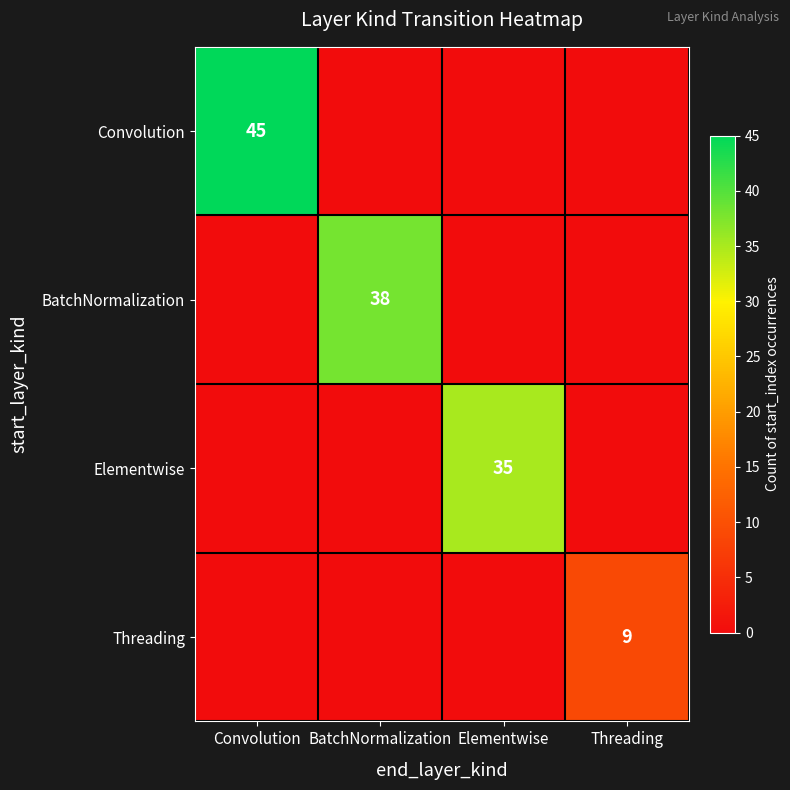

The value of BatchNormalization at BatchNormalization is 38. True or false?

True